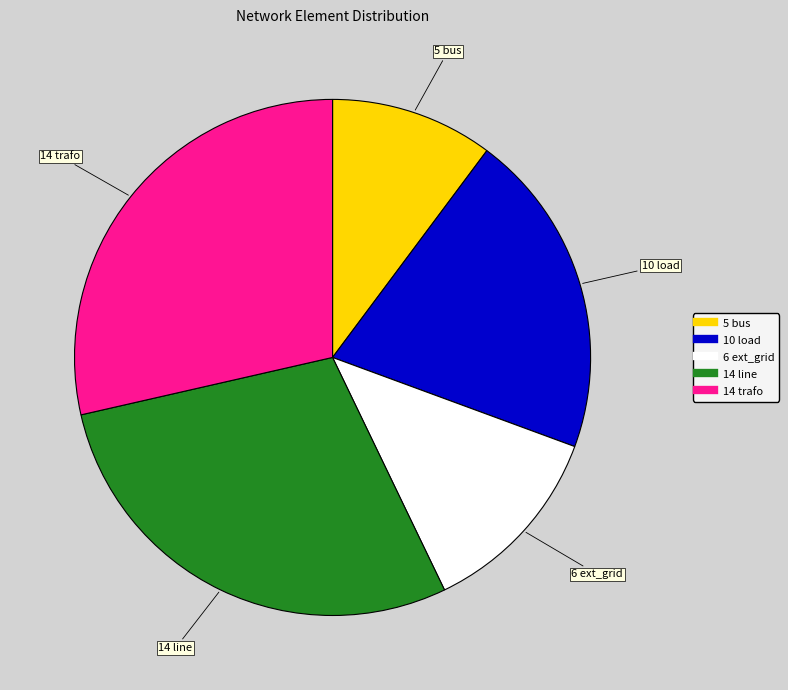

Is there any slice that represents more than half of the pie?

No